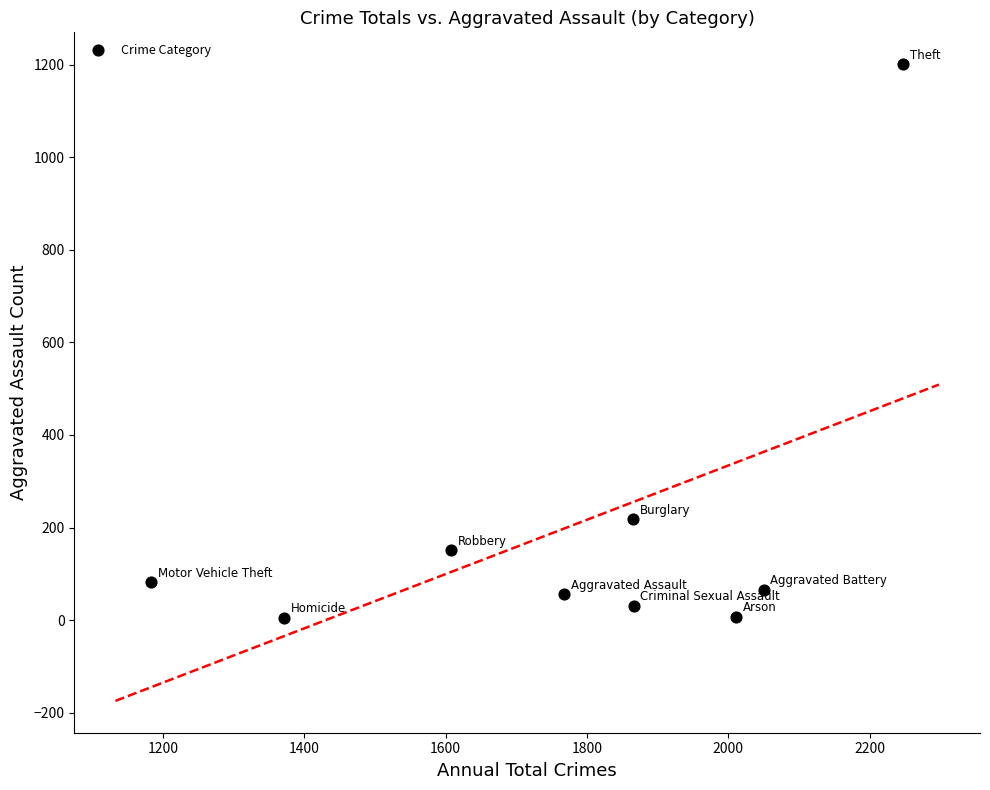

What Y value in the scatter plot is closest to 603?

218